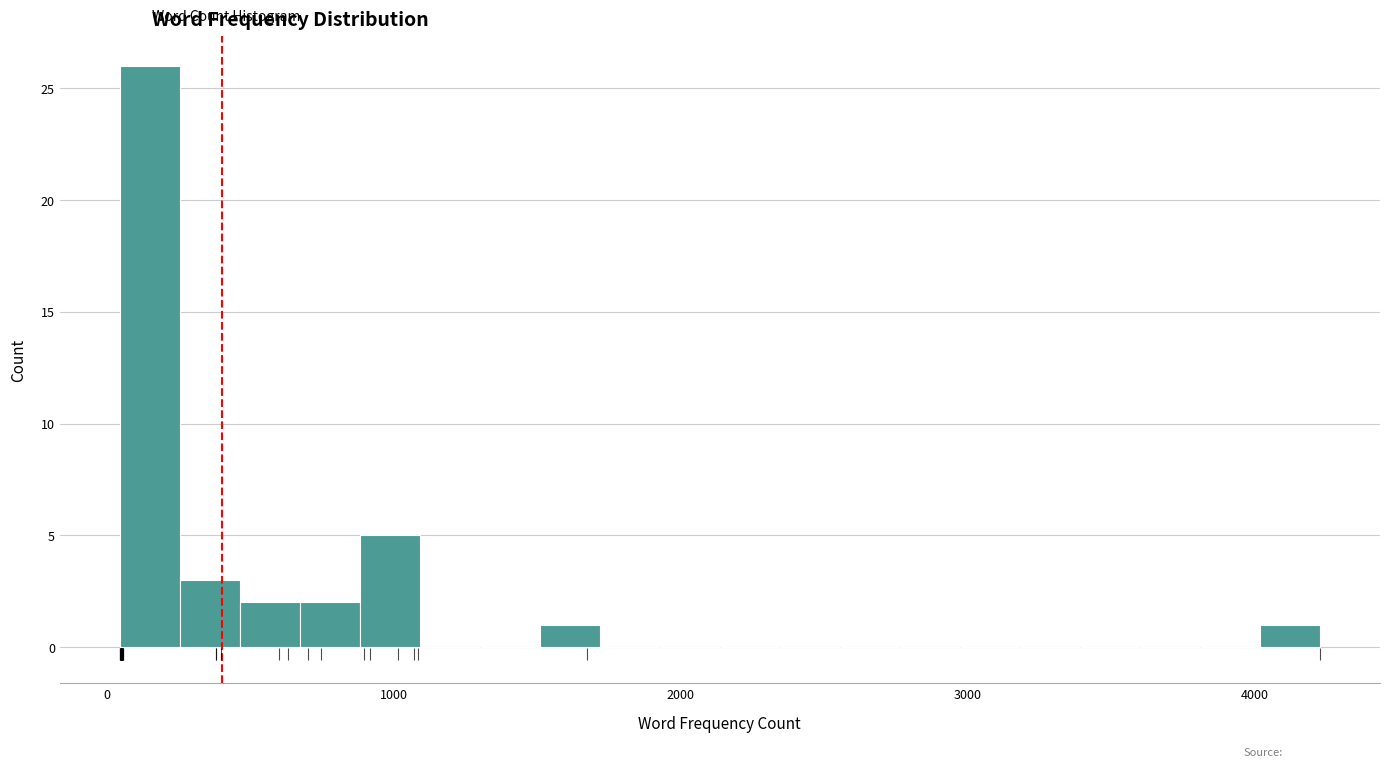

Read against the x-axis, roughly where is the centre of the tallest bar?

200